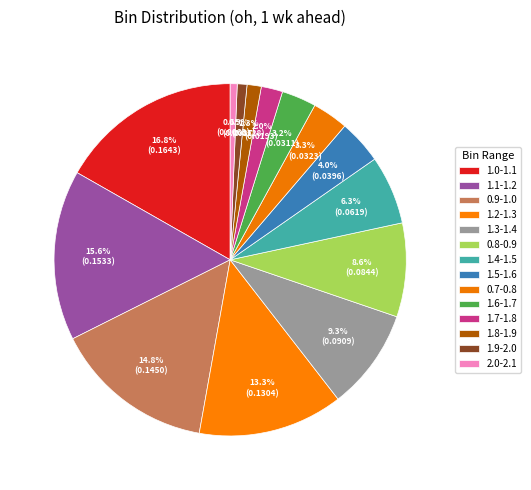

Rank the categories by value from highest to lowest.

1.0-1.1, 1.1-1.2, 0.9-1.0, 1.2-1.3, 1.3-1.4, 0.8-0.9, 1.4-1.5, 1.5-1.6, 0.7-0.8, 1.6-1.7, 1.7-1.8, 1.8-1.9, 1.9-2.0, 2.0-2.1